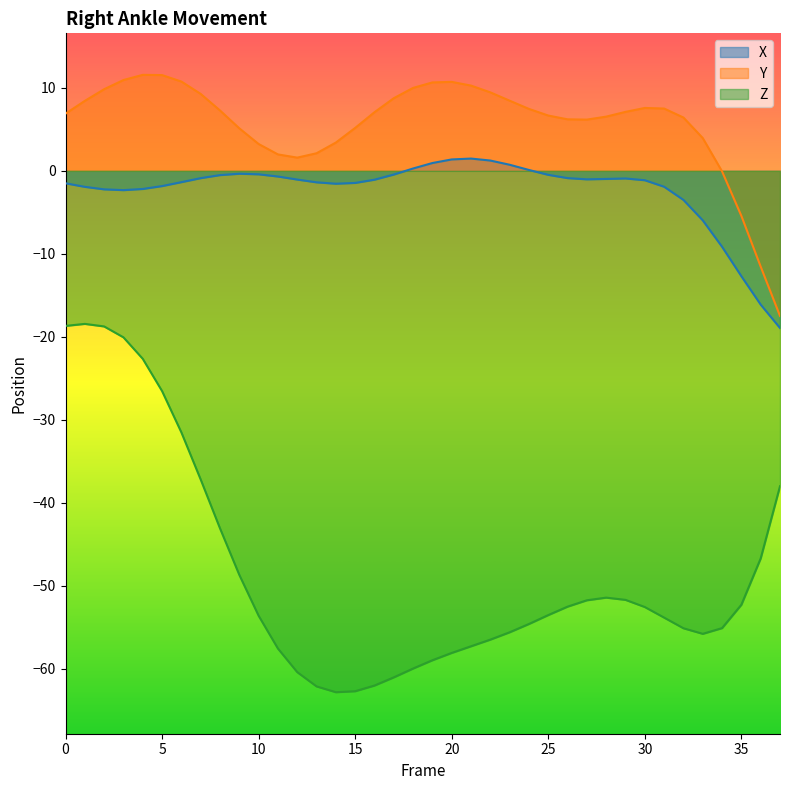

Which series has the largest total across all categories?

Y